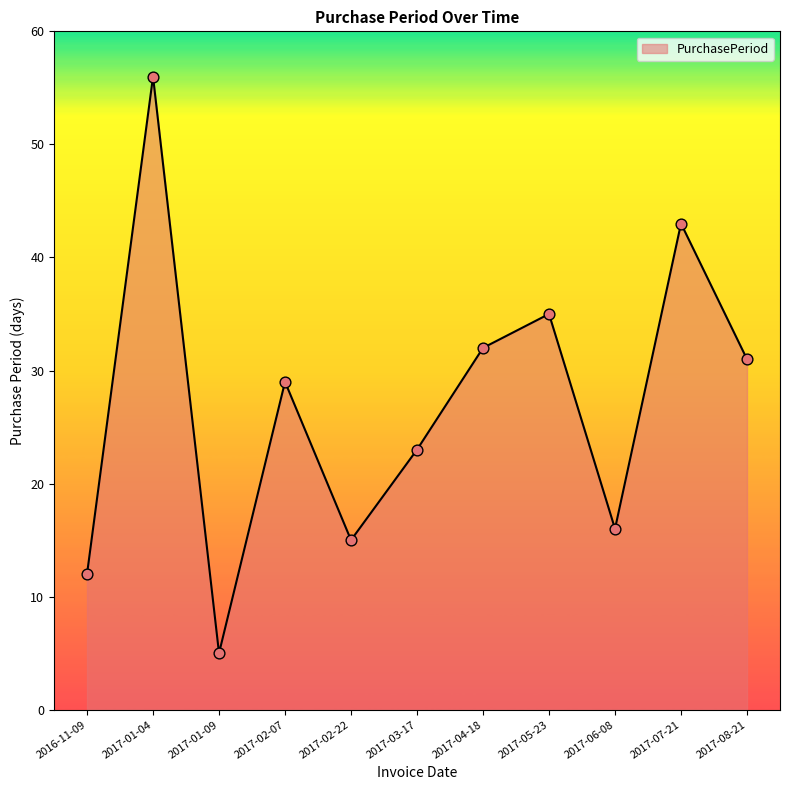

Between 2017-02-07 and 2017-04-18, which is larger?

2017-04-18